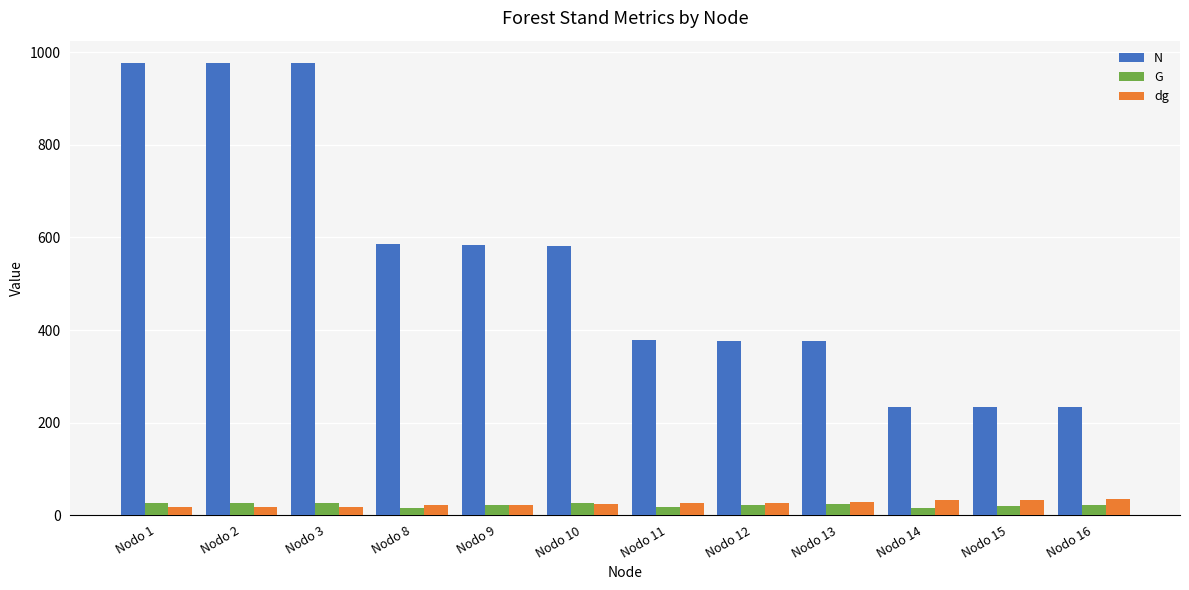

What is the difference between the maximum and minimum values in the dg series?

15.8